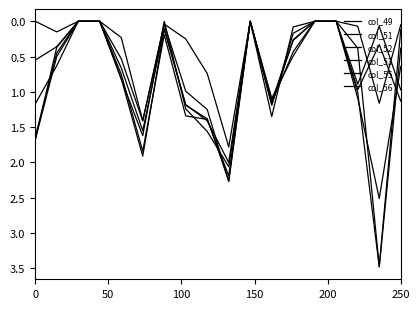

How many lines are shown in the chart?

6